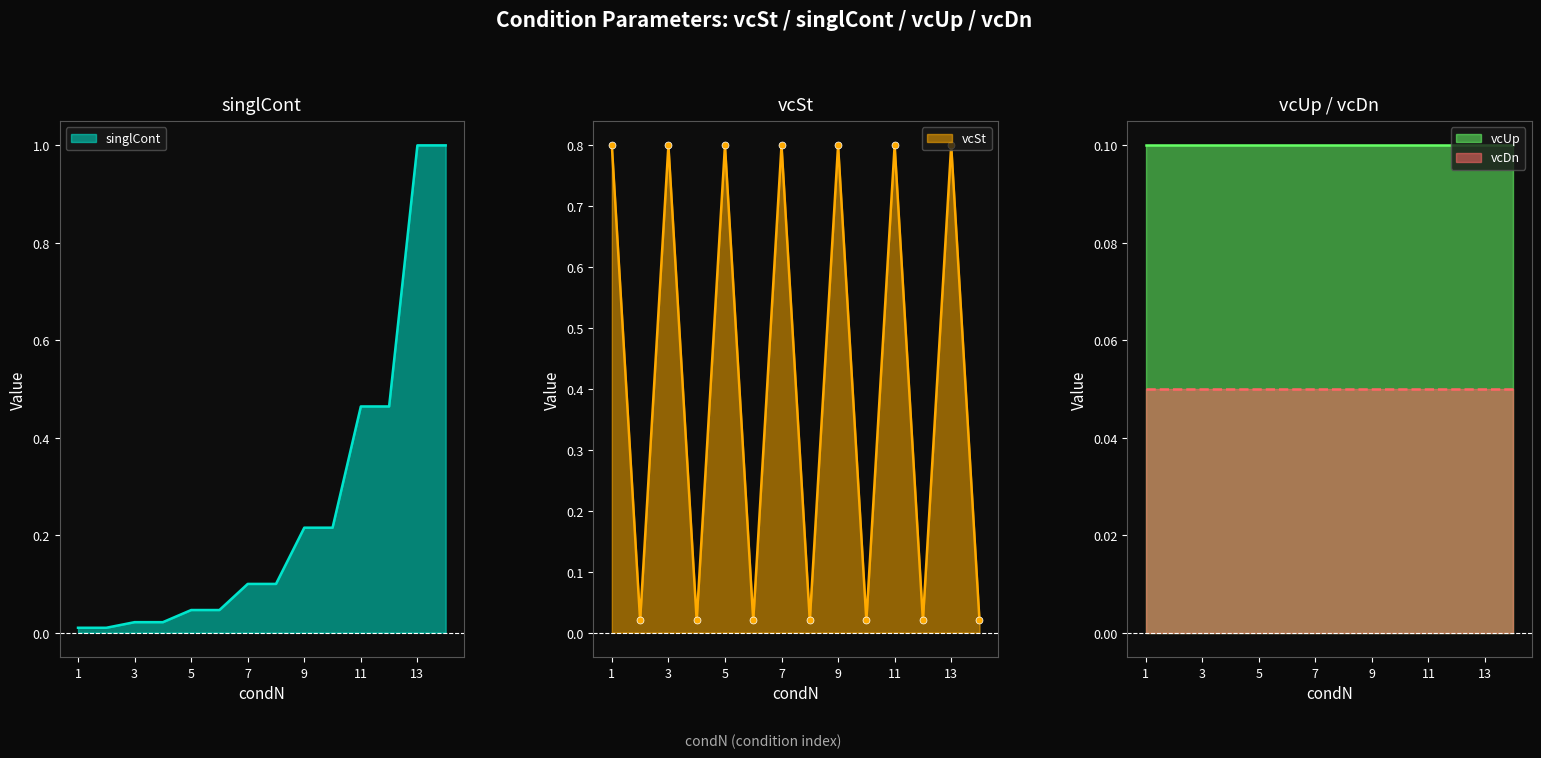

True or false: vcDn and vcUp cross at least once.

False